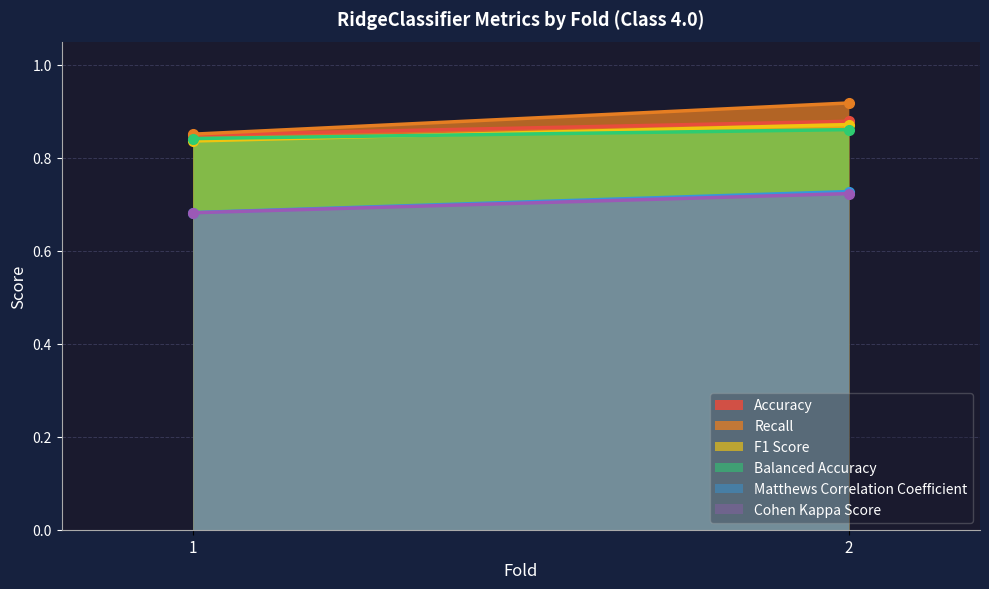

Count the number of data series in this chart.

6